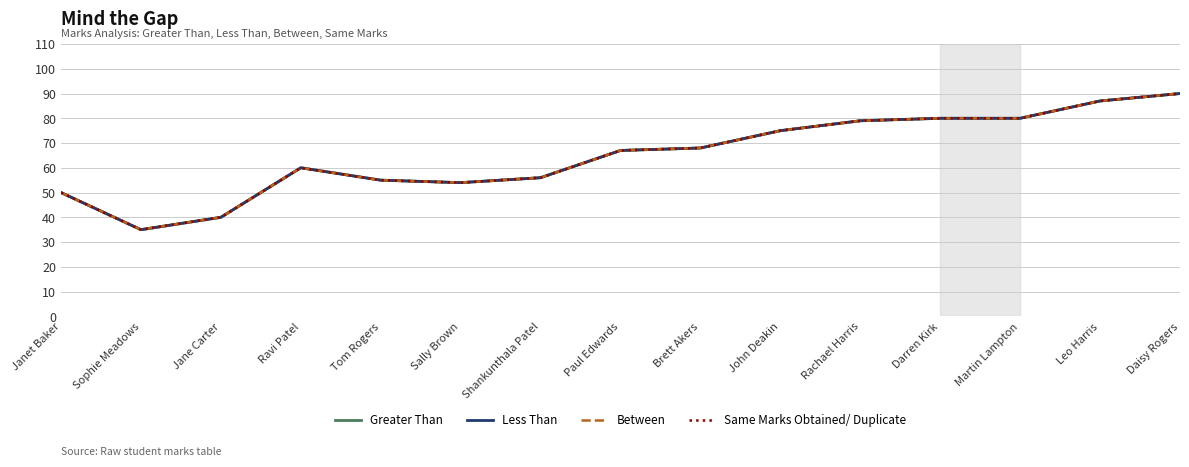

What is the difference between the Between values at Darren Kirk and Daisy Rogers?

10